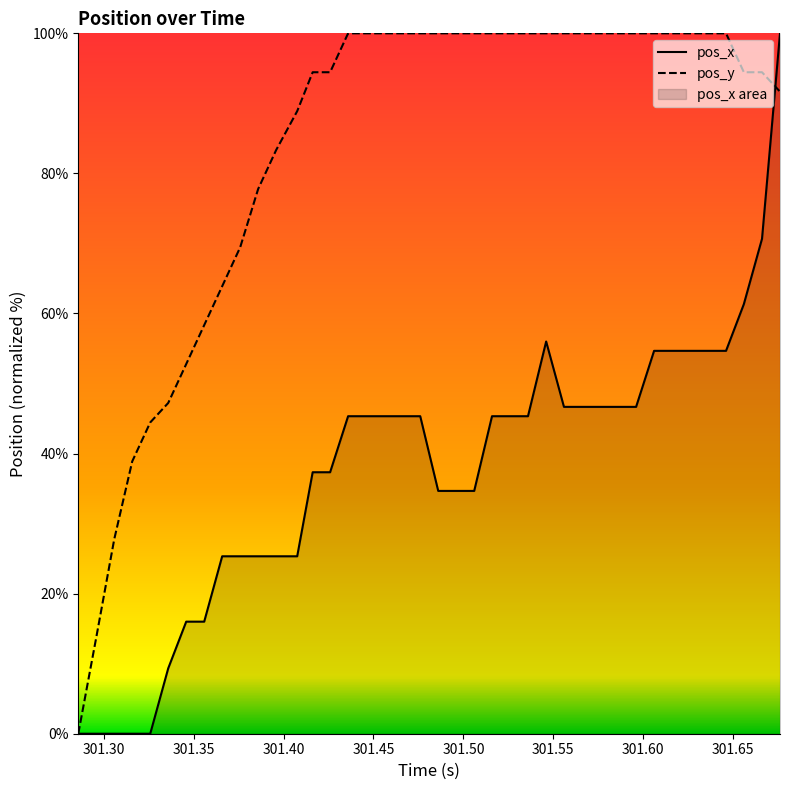

What is the highest value of the pos_y series?

100.0